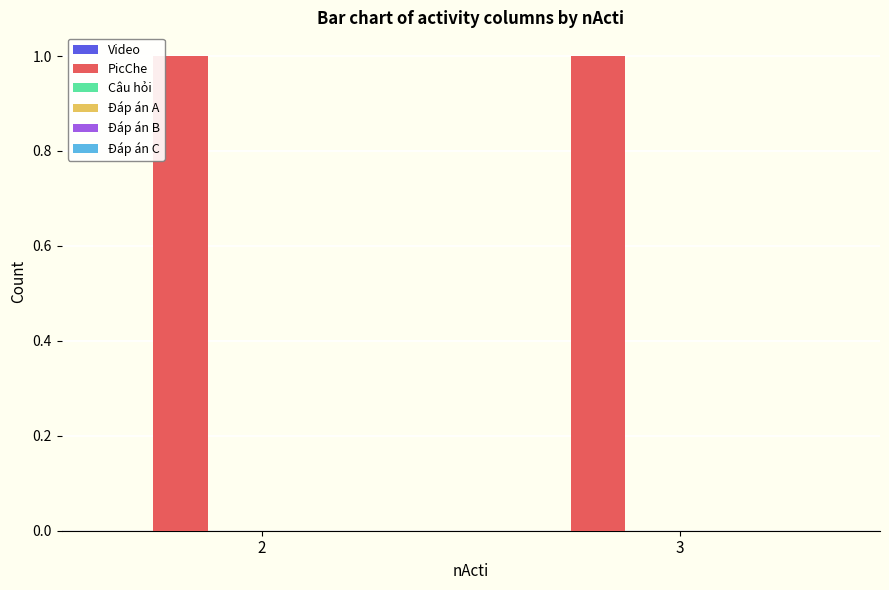

What are all the series names shown in the legend?

Video, PicChe, Câu hỏi, Đáp án A, Đáp án B, Đáp án C